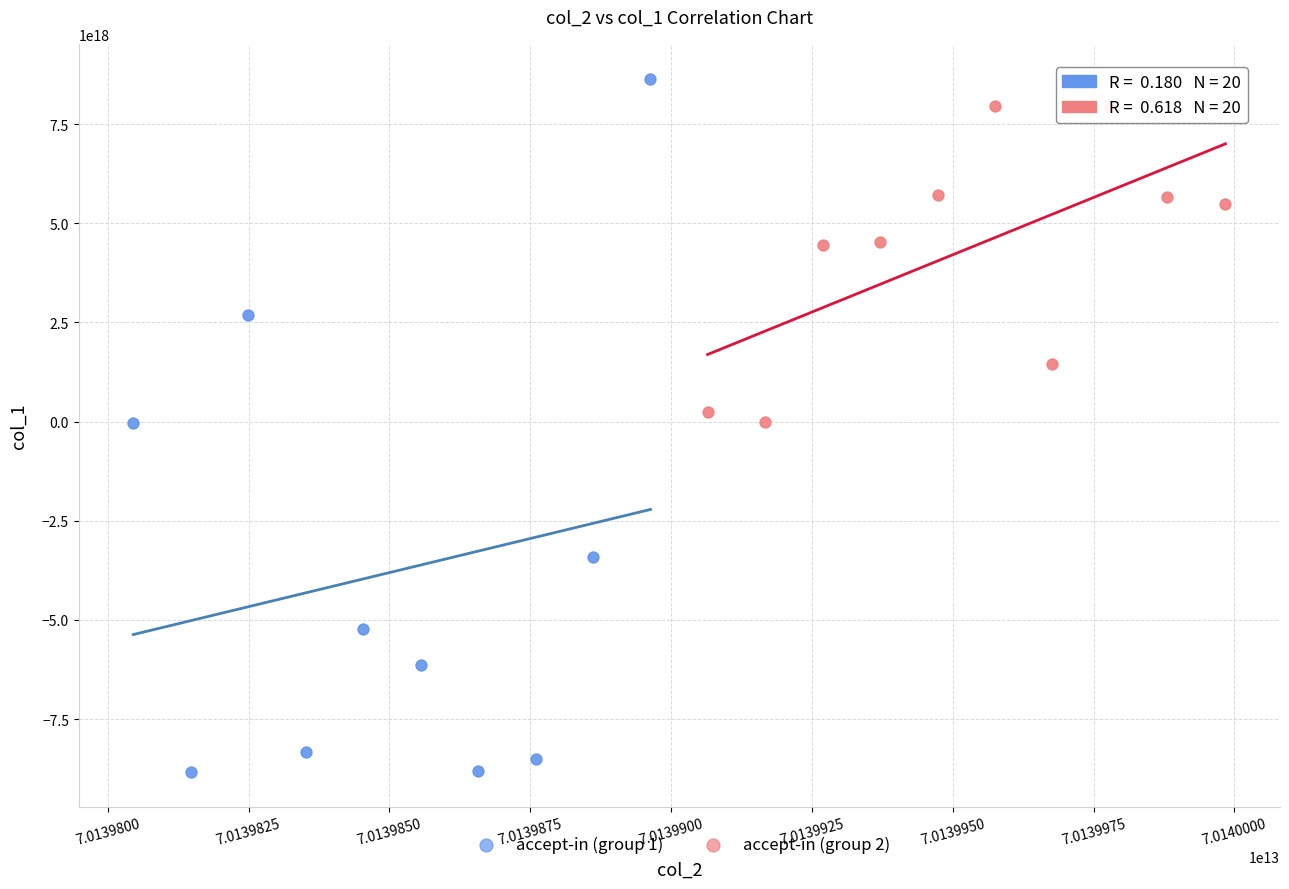

Which series has the largest Y range (max minus min)?

accept-in (group 1)